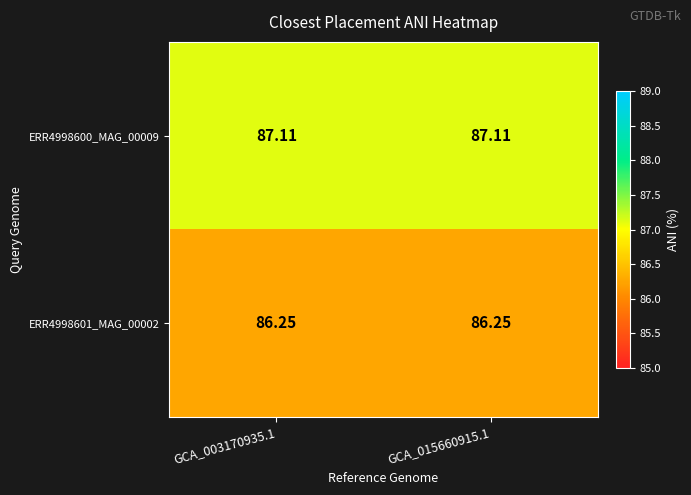

What is the greatest value displayed?

87.1